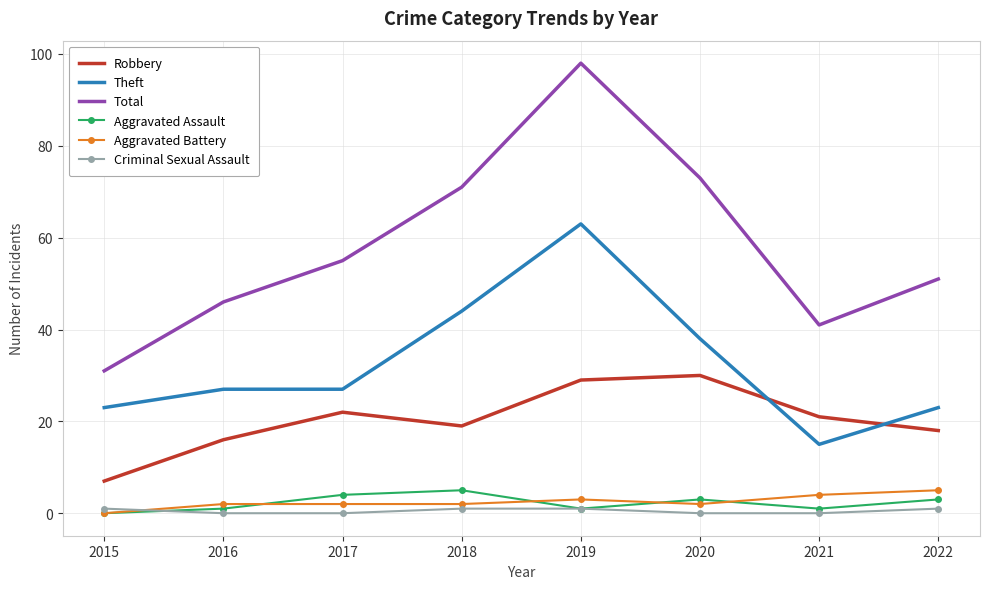

How many categories are shown in the chart?

8